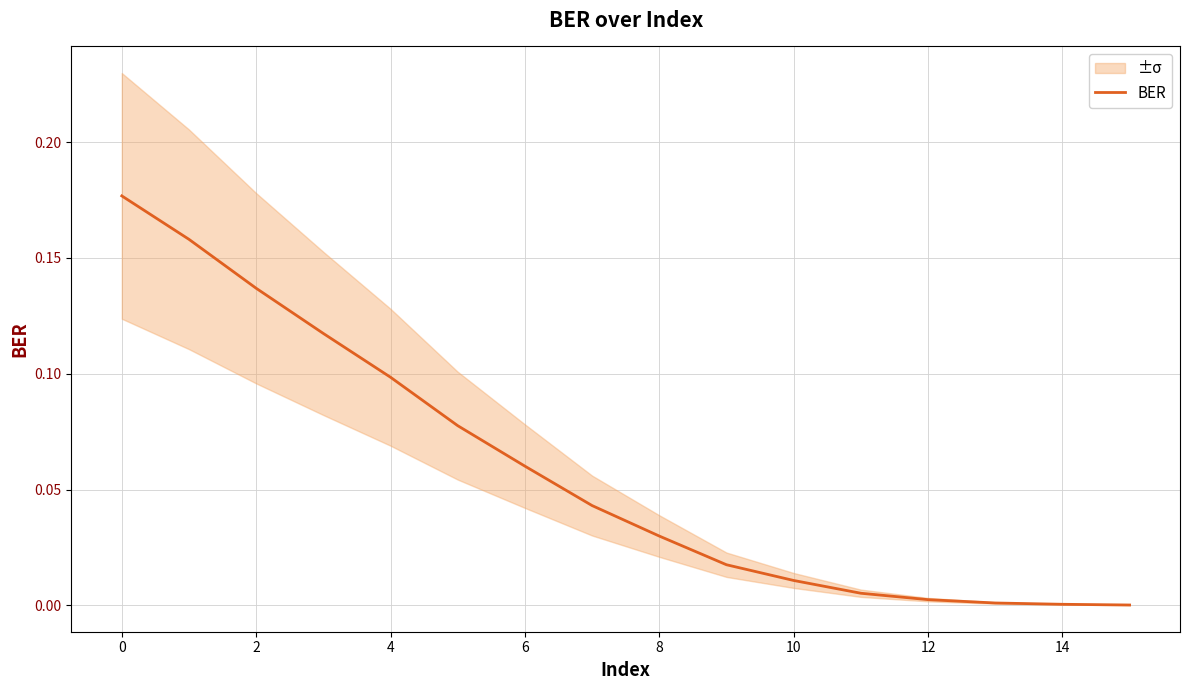

What is the difference between the maximum and minimum values?

0.2